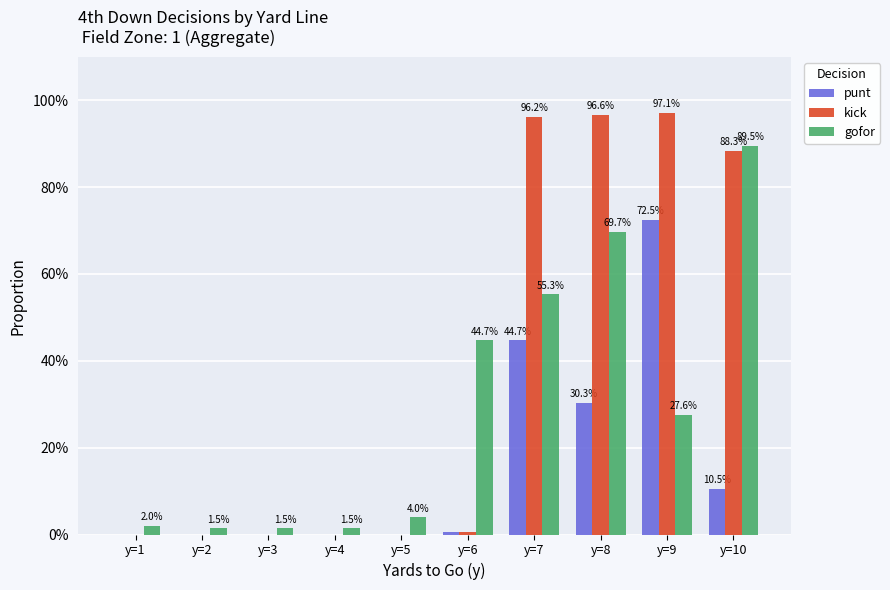

Rank the series at y=10 from highest to lowest value.

gofor, kick, punt